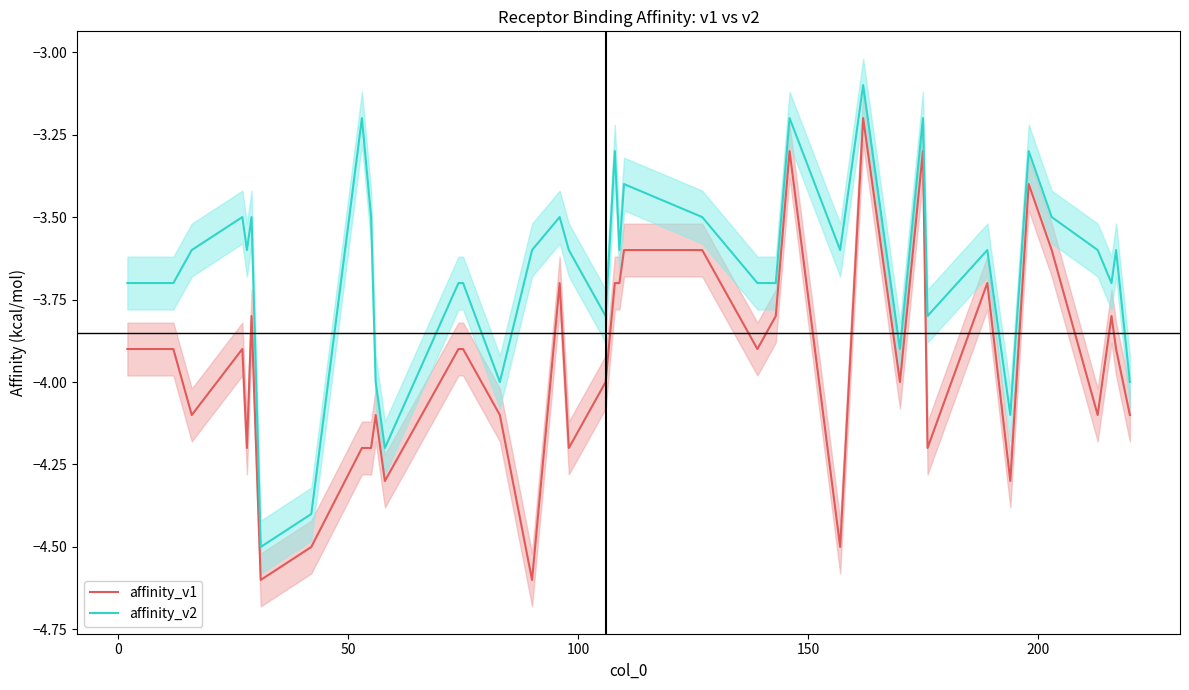

What is the average value of the affinity_v1 series?

-3.9